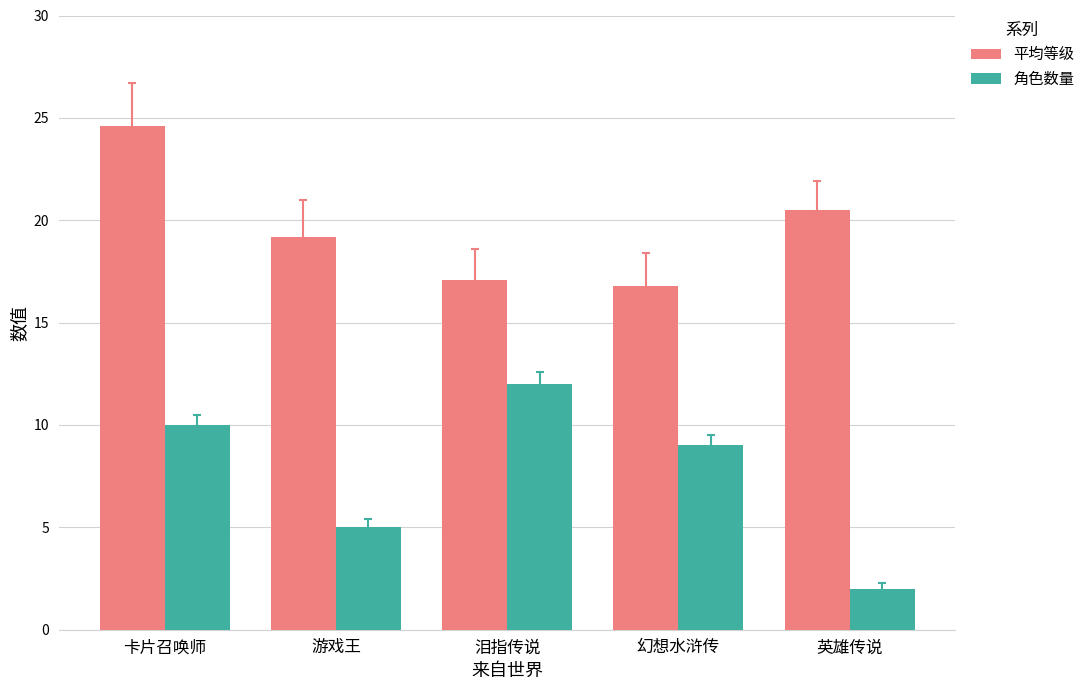

Does the chart contain any negative values?

No